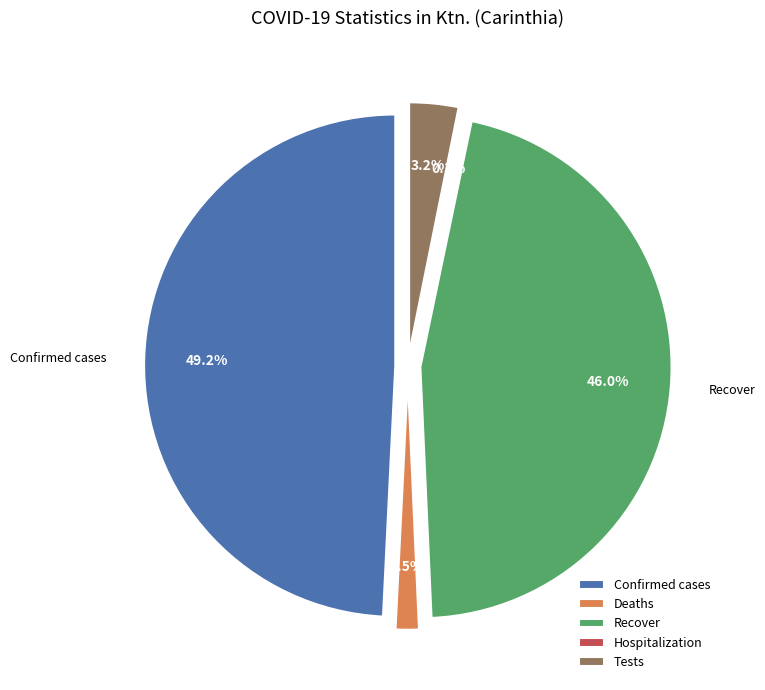

To the nearest percent, what is the difference between the Recover and Hospitalization slice percentages?

46%